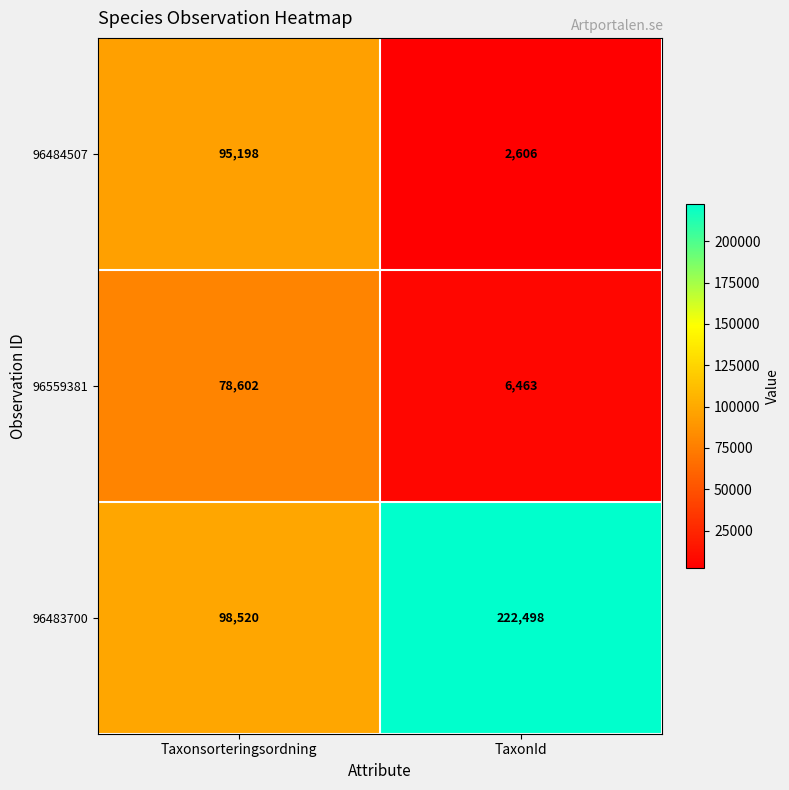

Reading left to right, extract all data points from this chart.

96484507: 95198	2606
96559381: 78602	6463
96483700: 98520	222498